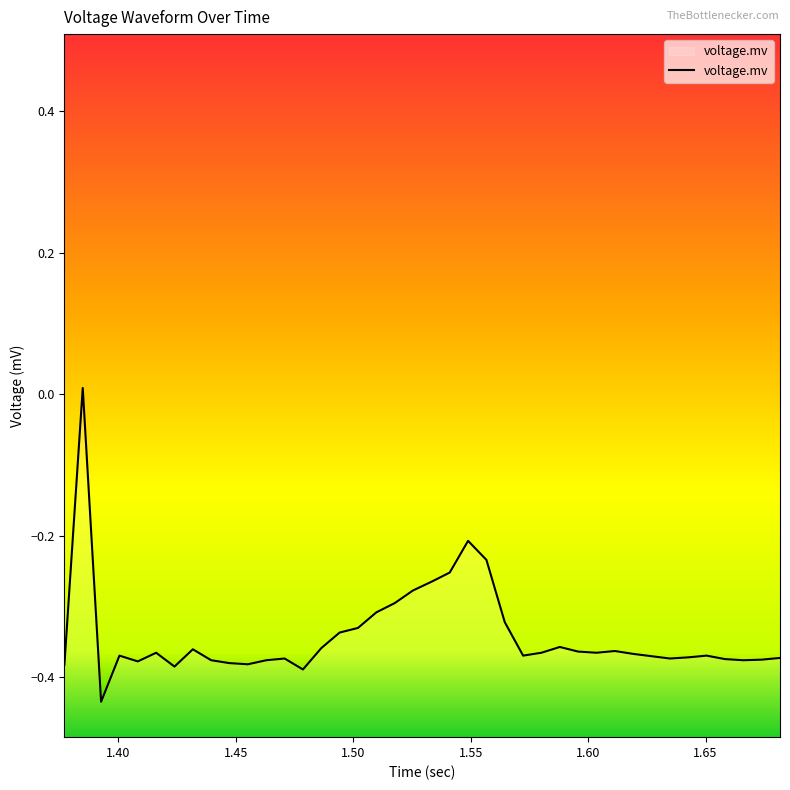

Is it true that the value at 36 is -0.1?

False